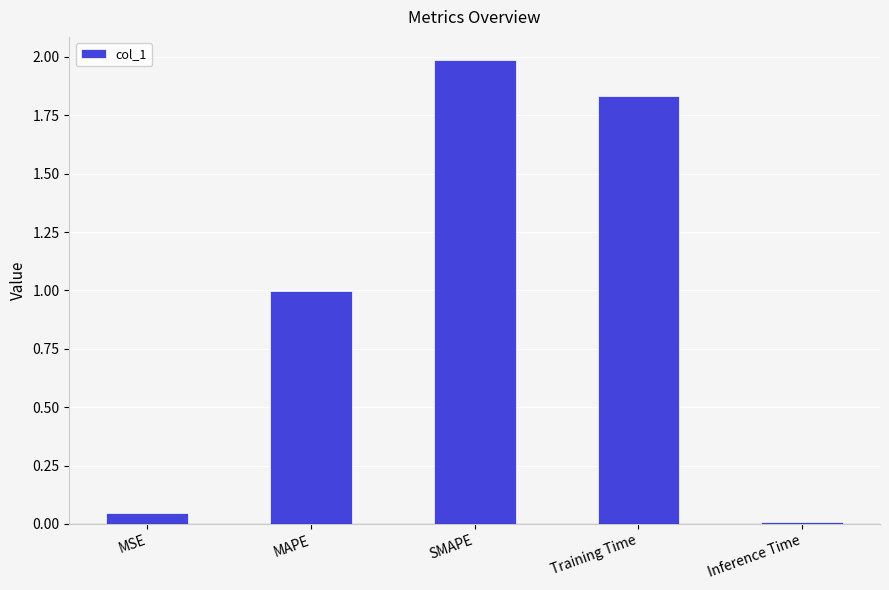

List the labels in order of value, smallest first.

Inference Time, MSE, MAPE, Training Time, SMAPE